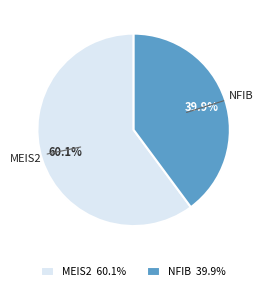

Combined, do NFIB 39.9% and MEIS2 60.1% account for over 50%?

Yes